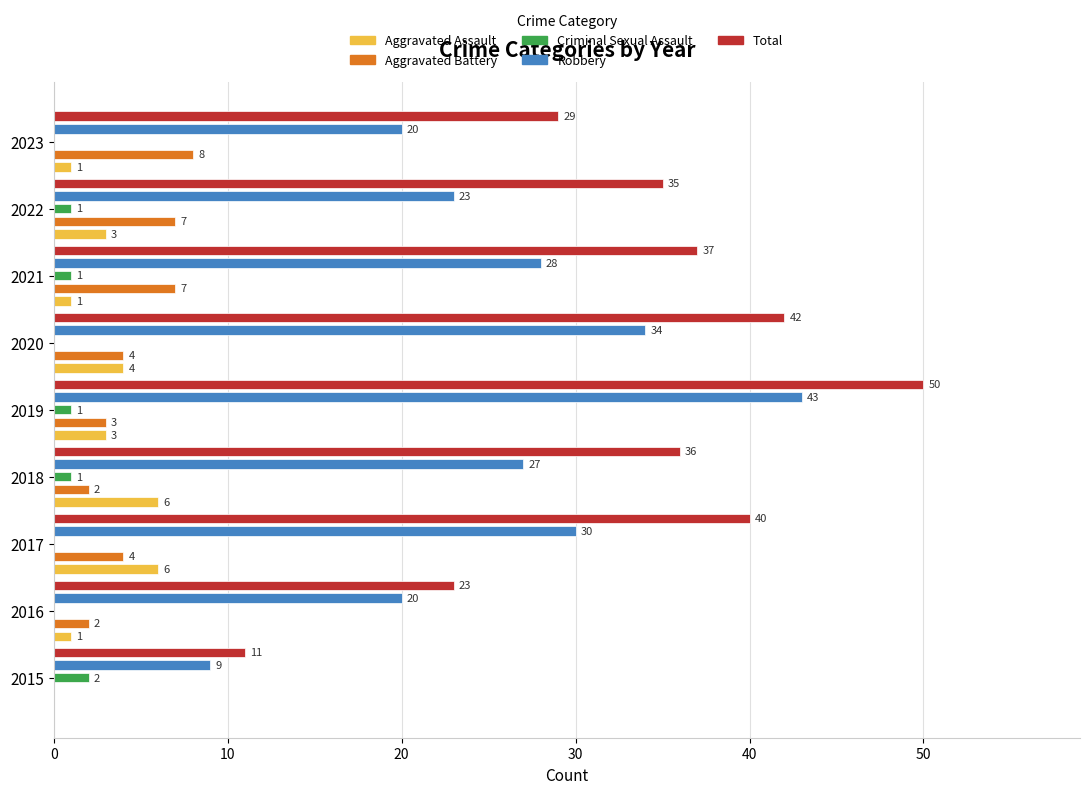

How many Criminal Sexual Assault values are between 0 and 1?

8